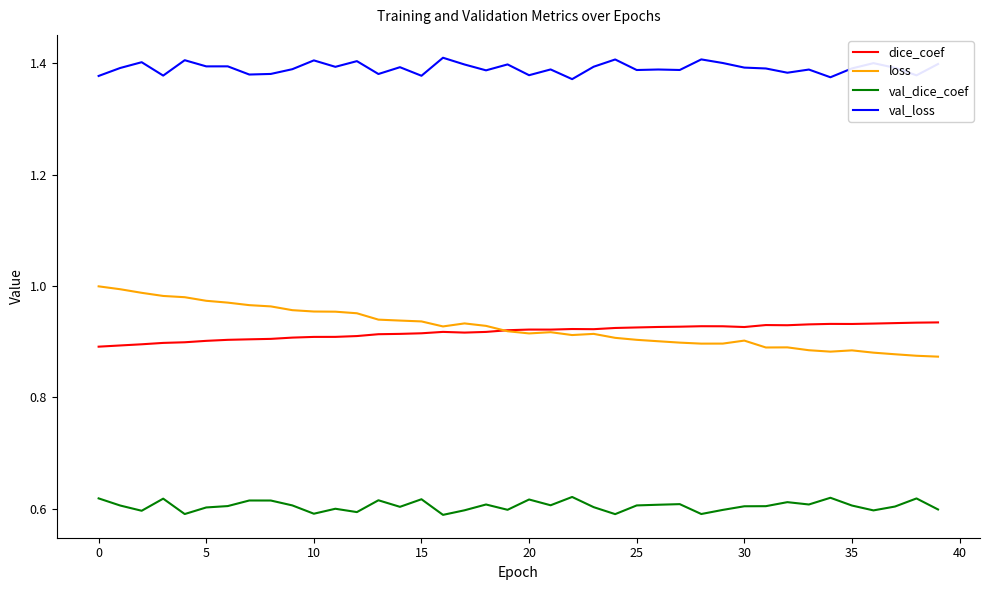

Rank the series by their maximum value, from lowest to highest.

val_dice_coef, dice_coef, loss, val_loss